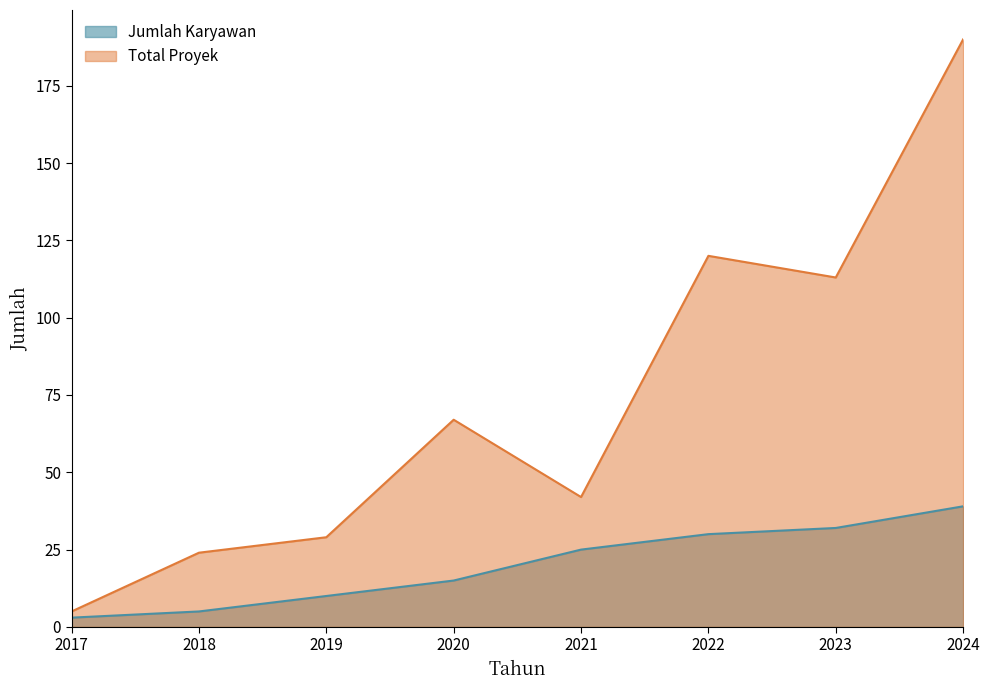

At which category is the sum across all series the highest?

2024